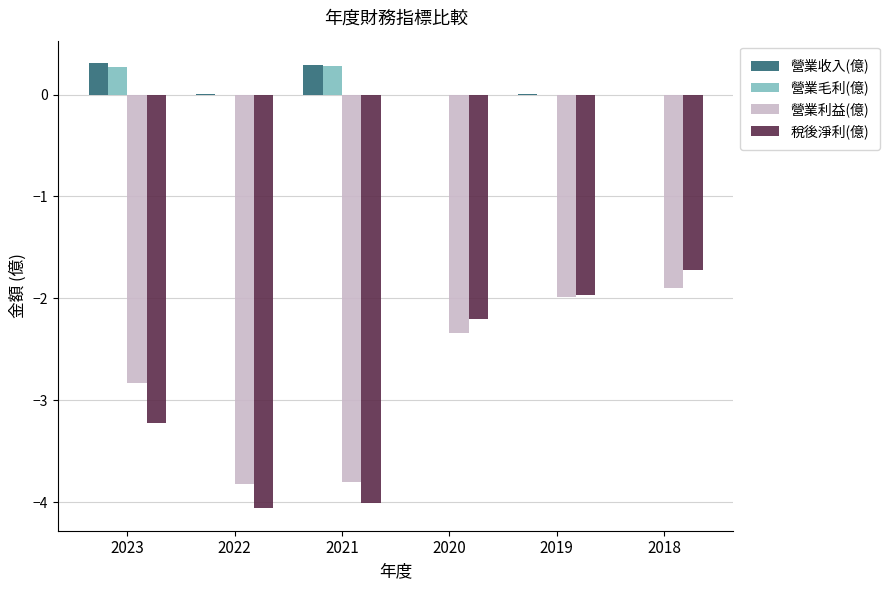

What is the total value across all series at 2022?

-7.9